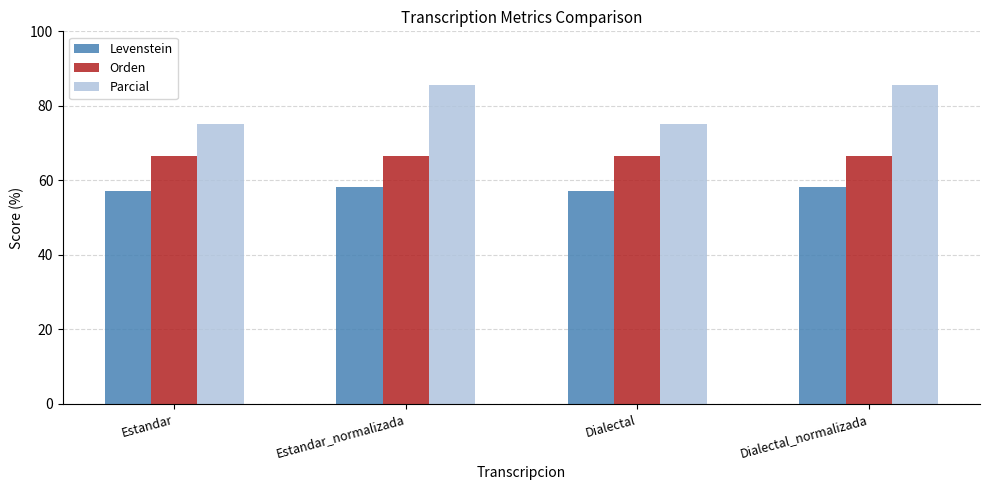

List the series in order of their overall mean, highest first.

Parcial, Orden, Levenstein